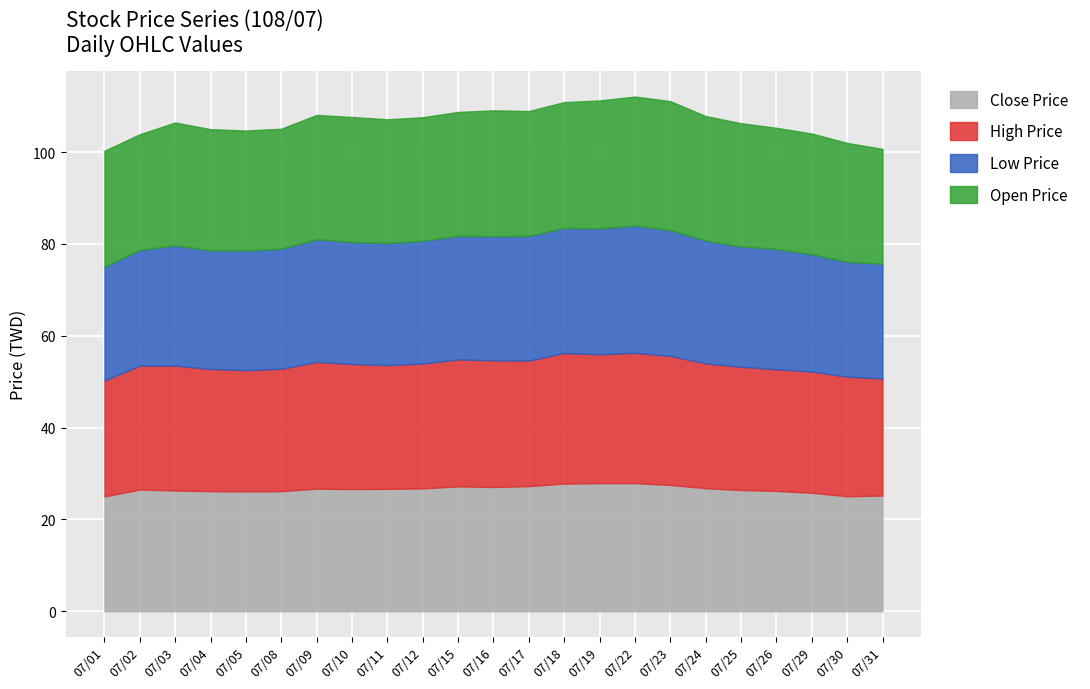

The value of Low Price at 07/05 is 26.1. True or false?

True